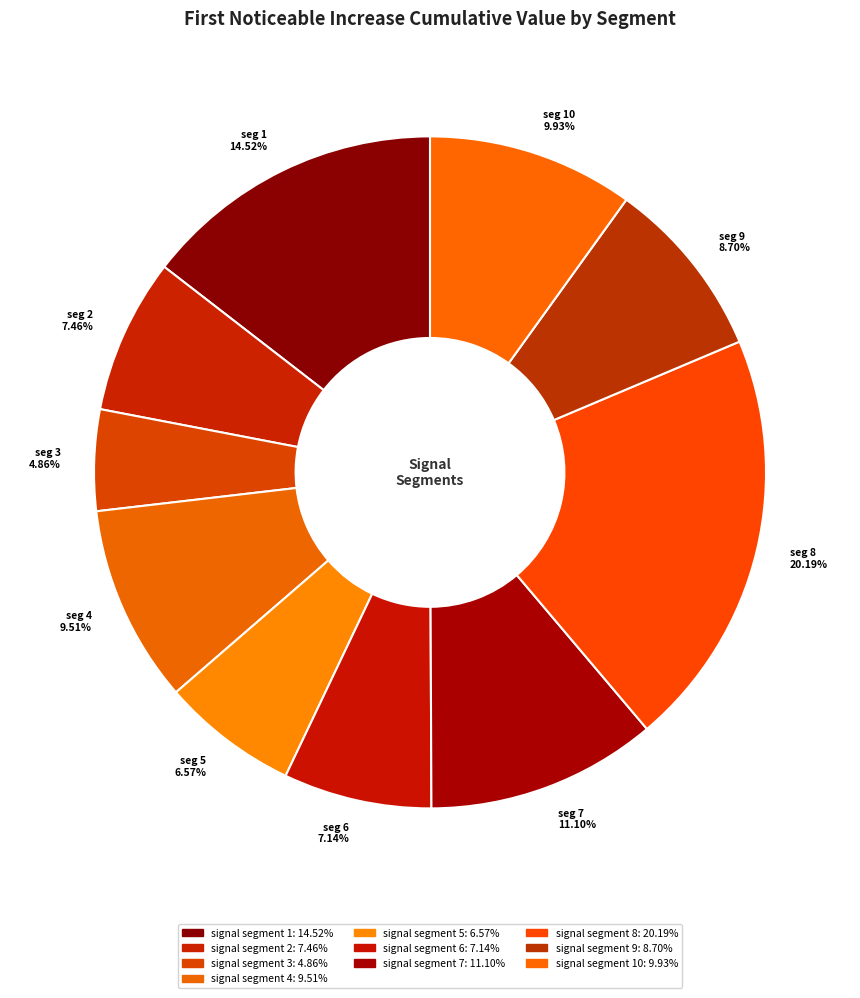

How many slices are in this pie chart?

10